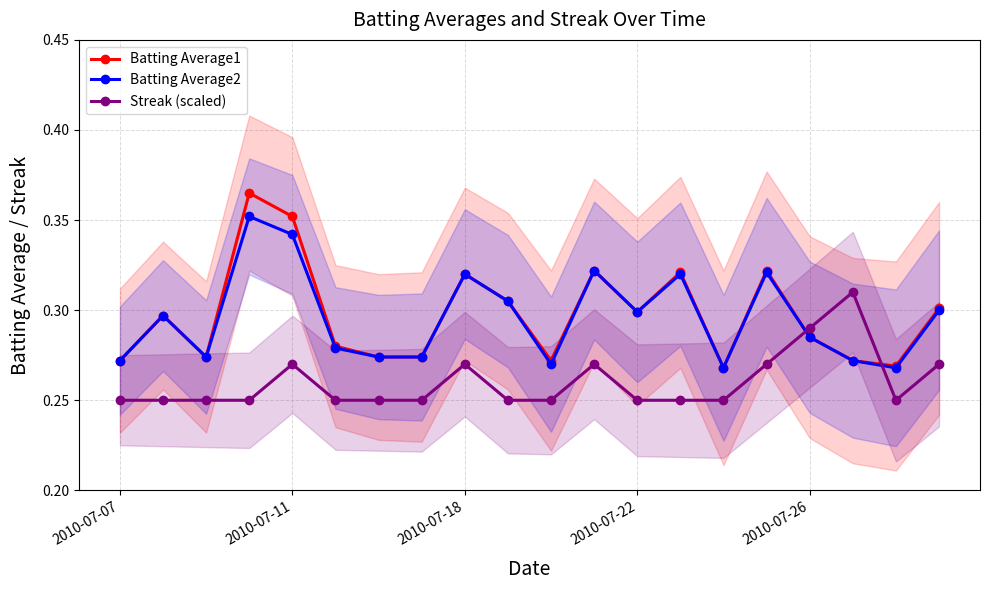

At 13, list the series in order from smallest to largest.

Streak (scaled), Batting Average2, Batting Average1